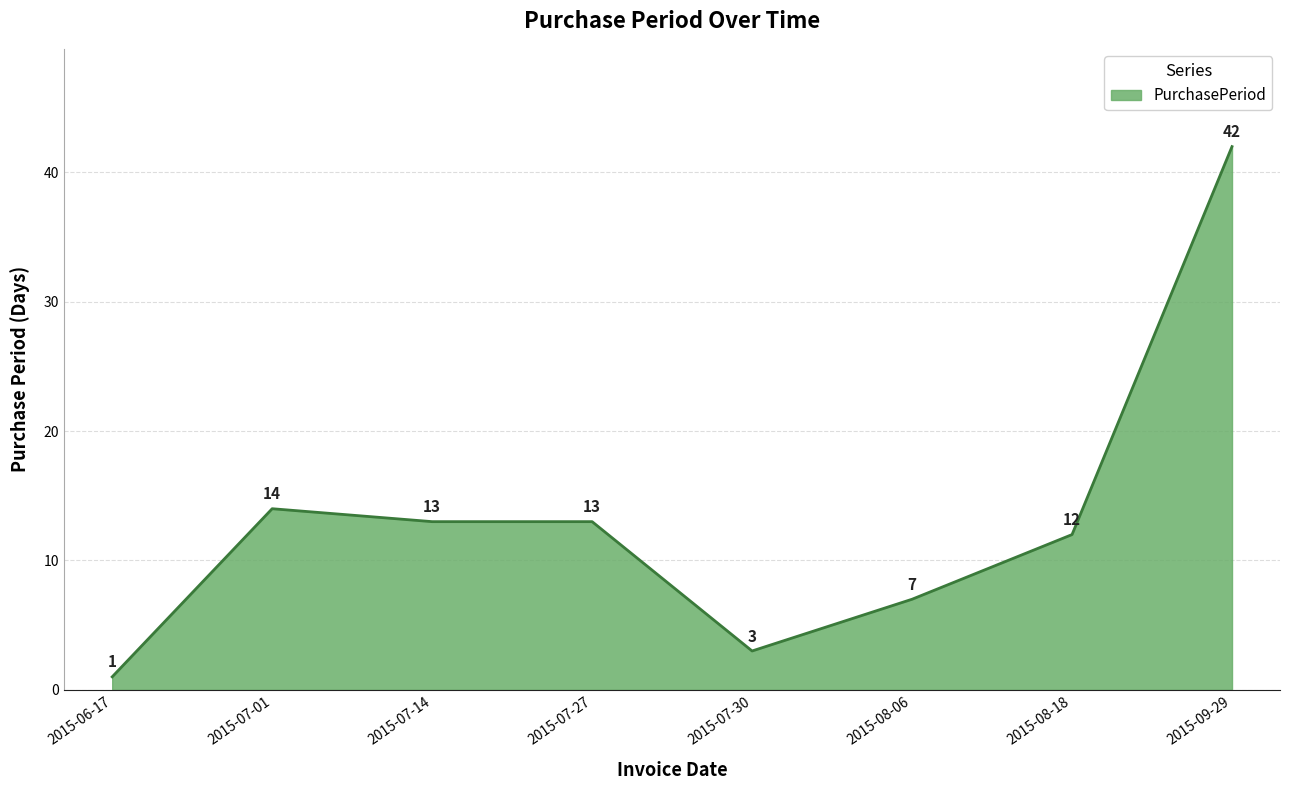

At which label is the value closest to 21?

2015-07-01